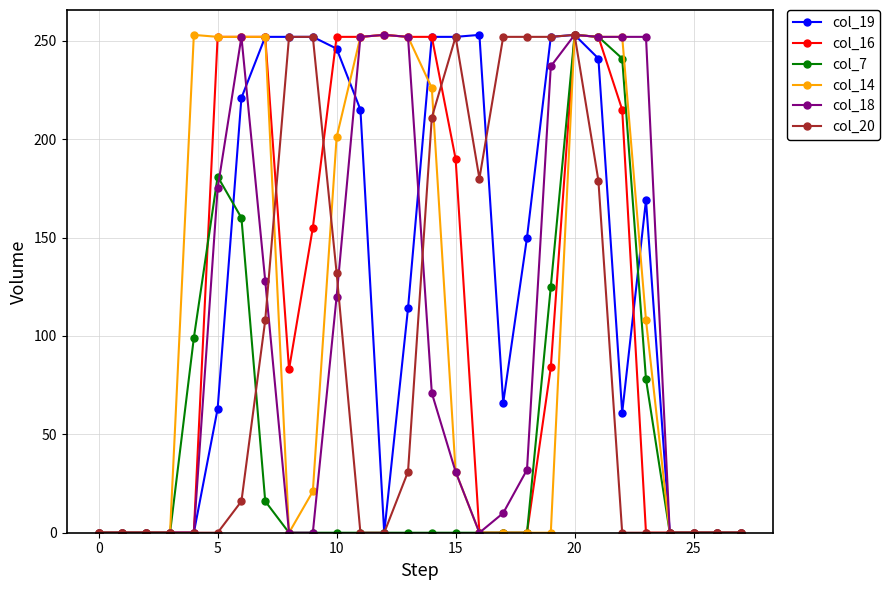

Which series has the largest total across all categories?

col_19